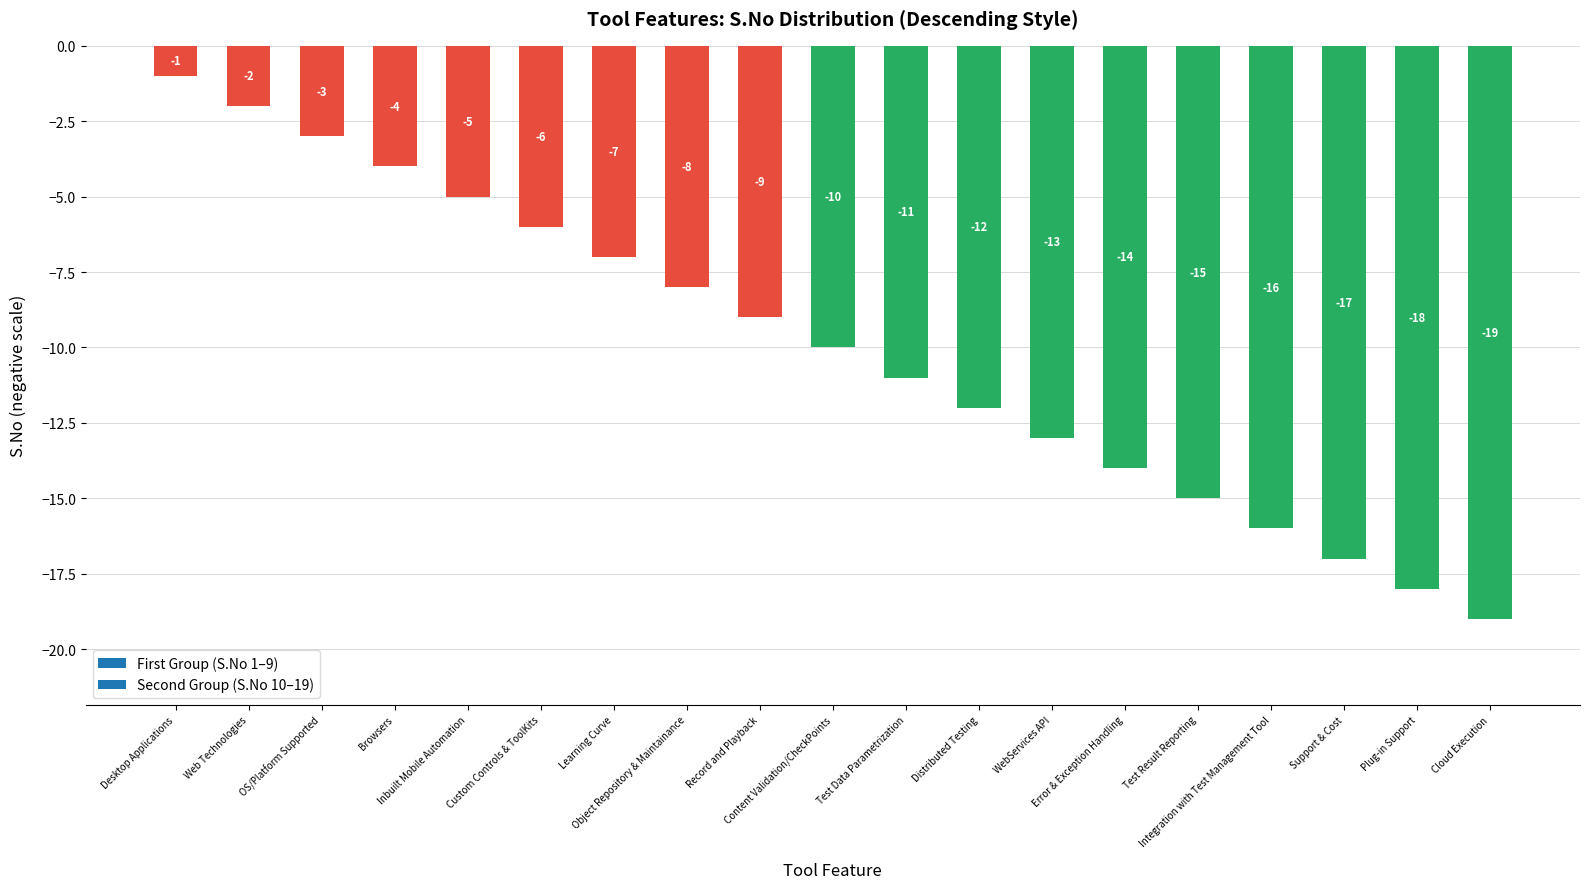

What is the label of the 11th bar from the left?

Test Data Parametrization